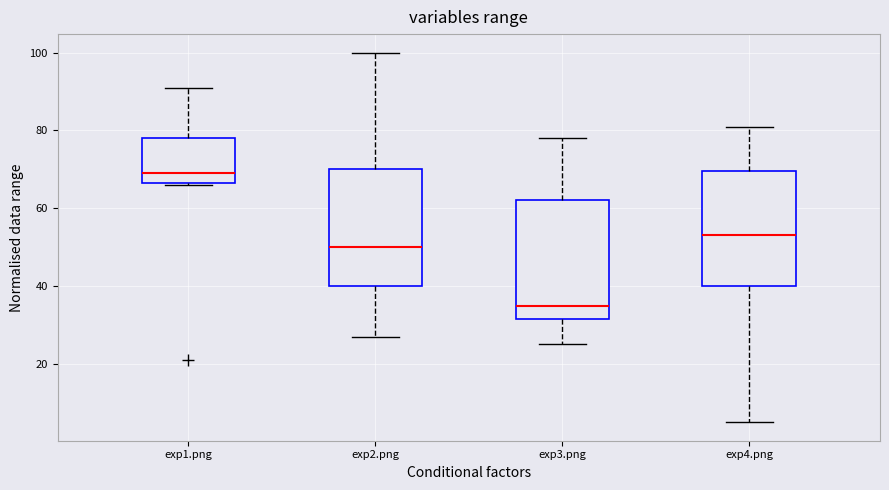

Which box's median line is the highest?

exp1.png